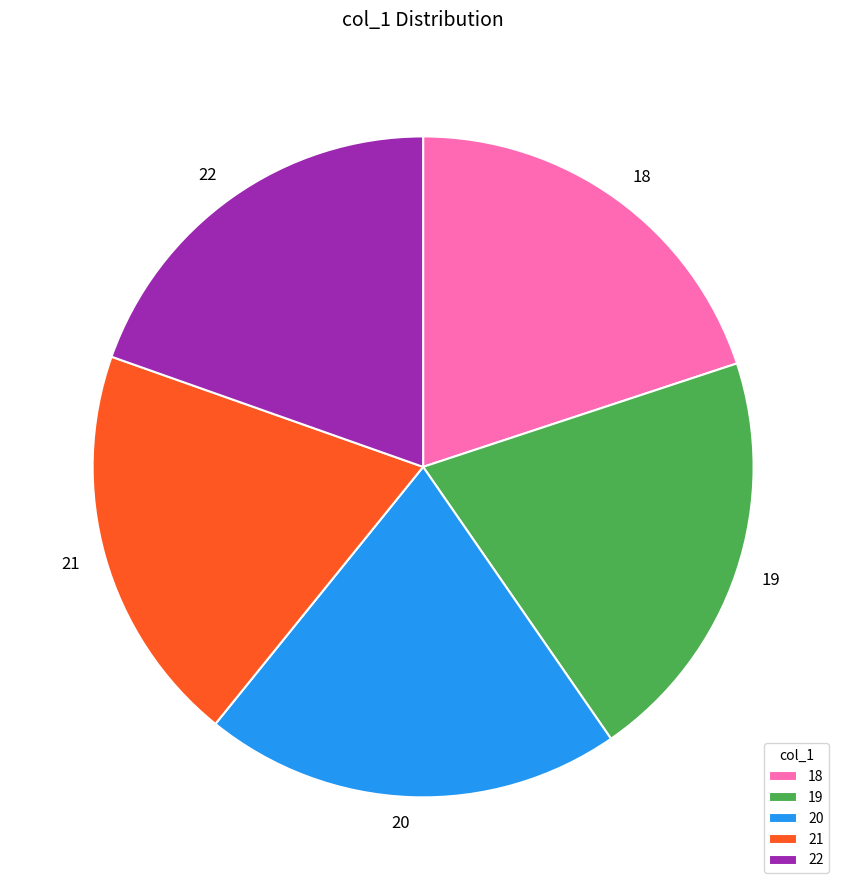

Is there any slice that represents more than half of the pie?

No